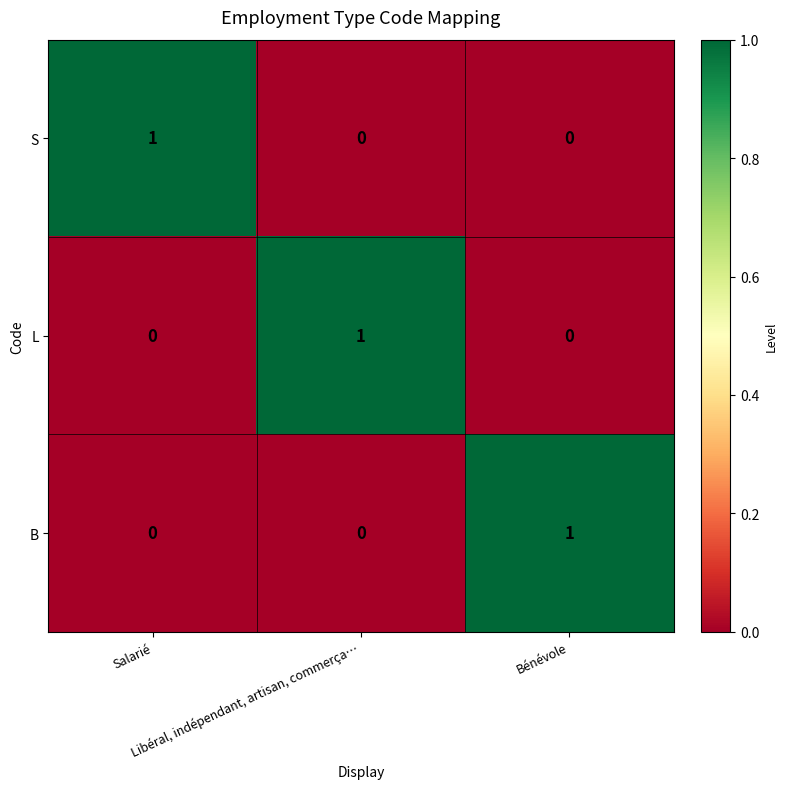

At how many categories does at least one series exceed 0?

3